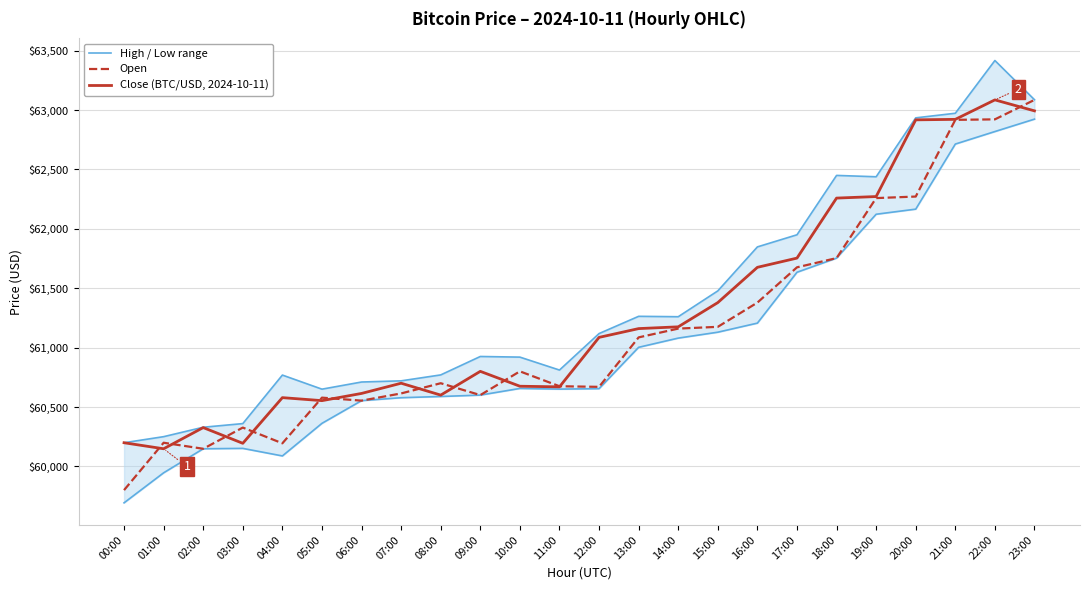

True or false: Open and Close (BTC/USD, 2024-10-11) intersect in this chart.

True